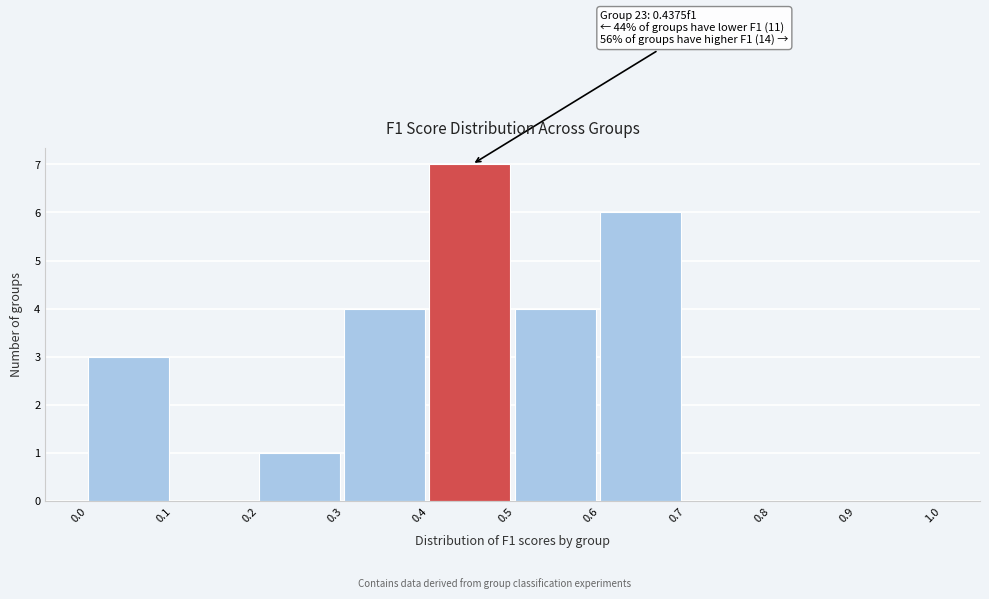

Which range on the x-axis has the tallest bar?

0.4 to 0.5